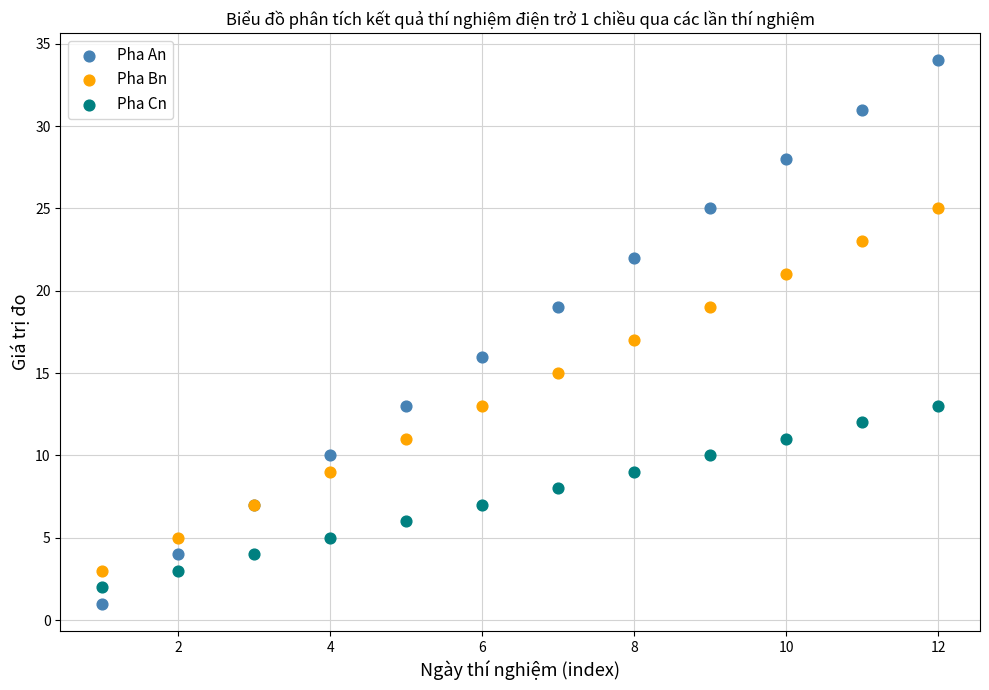

What are all the series names shown in the legend?

Pha An, Pha Bn, Pha Cn